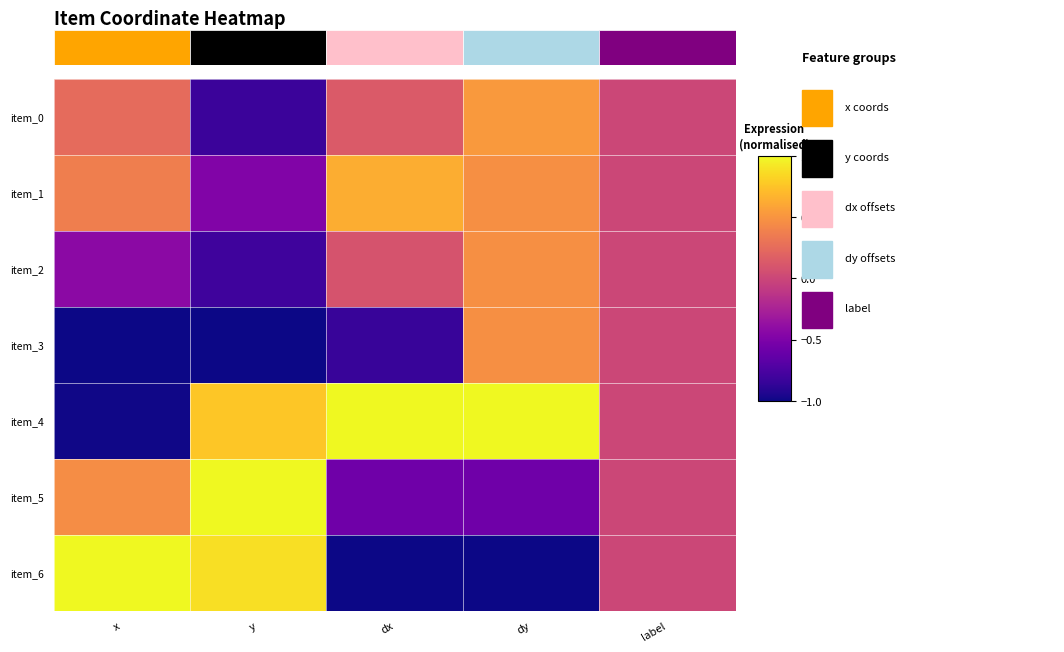

Is it true that item_2 equals 0.6 at label?

False